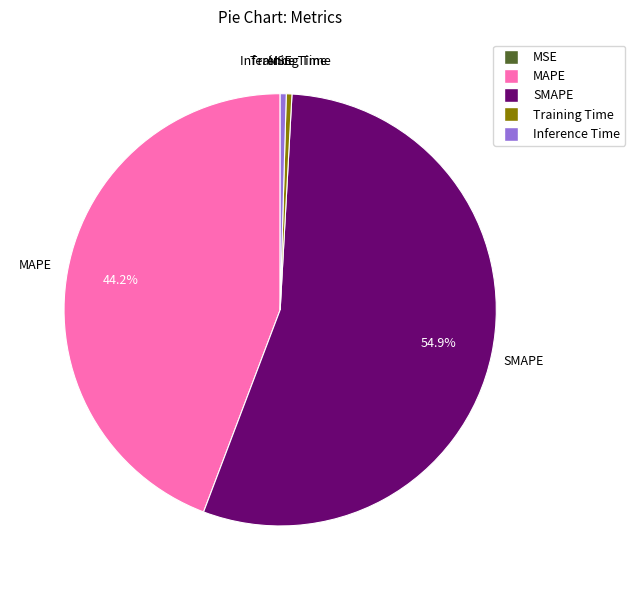

Does SMAPE account for over 50% of the chart?

Yes